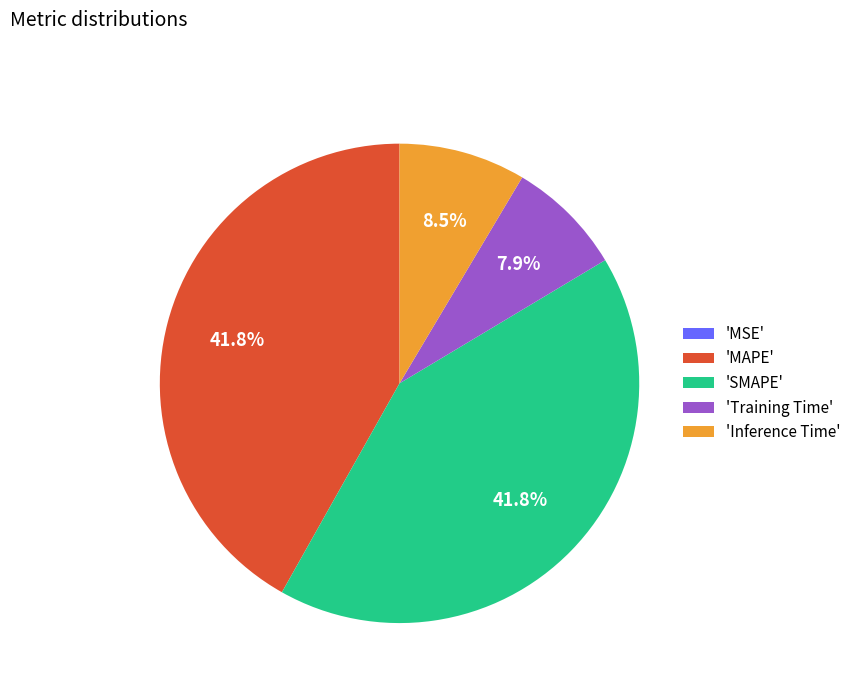

What percentage is NOT represented by 'Inference Time'?

91.5%